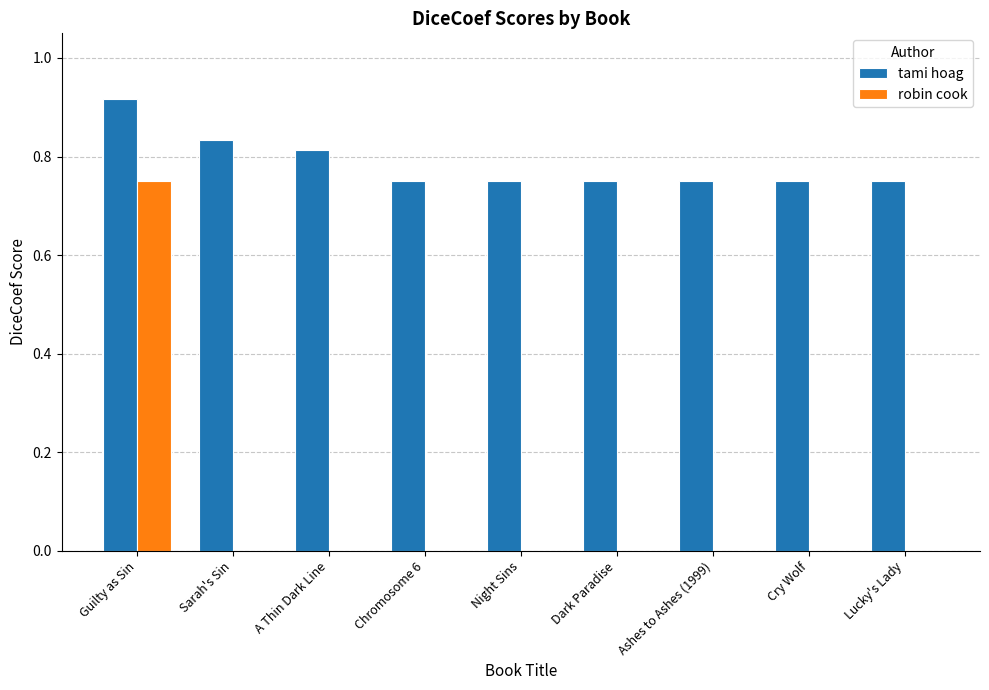

Between Guilty as Sin and A Thin Dark Line, which series saw the biggest shift?

robin cook